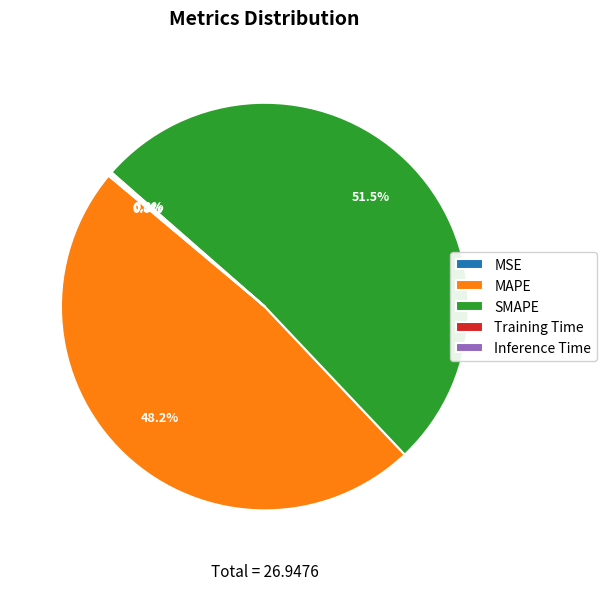

How much of the chart is everything except MAPE?

51.8%